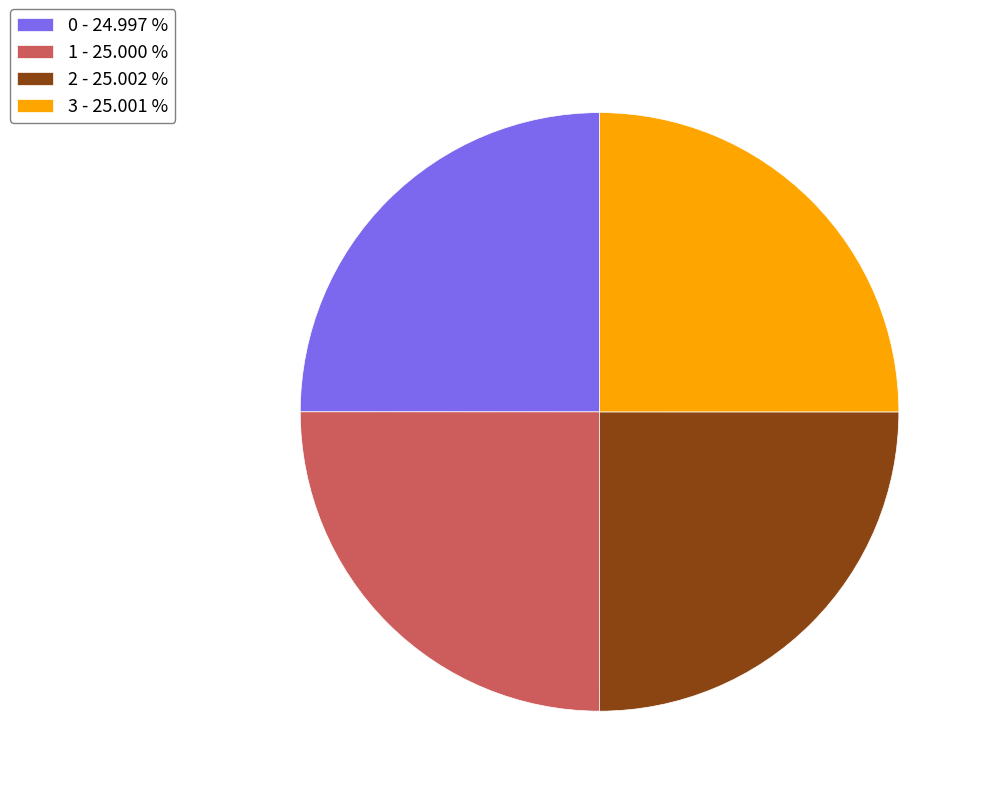

The 1 slice represents 15% of the pie. True or false?

False